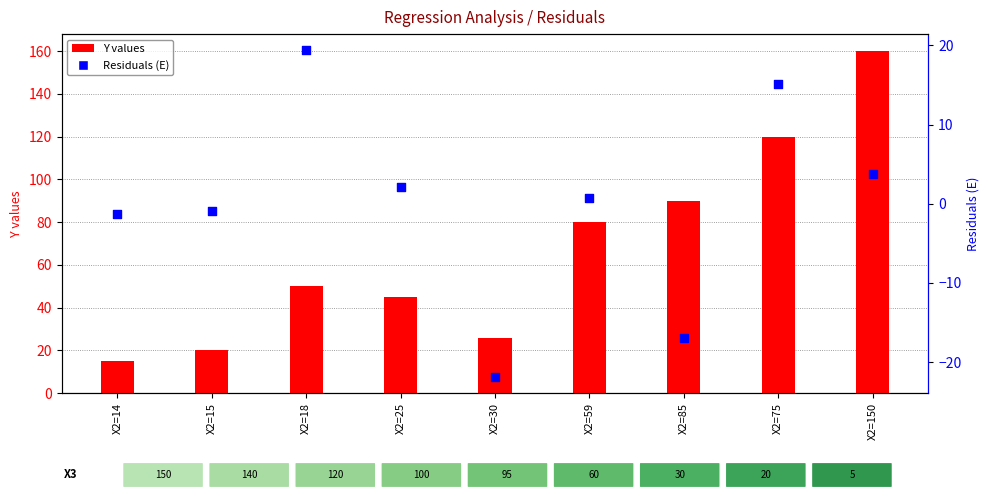

Which series reaches the maximum Y coordinate?

Y values